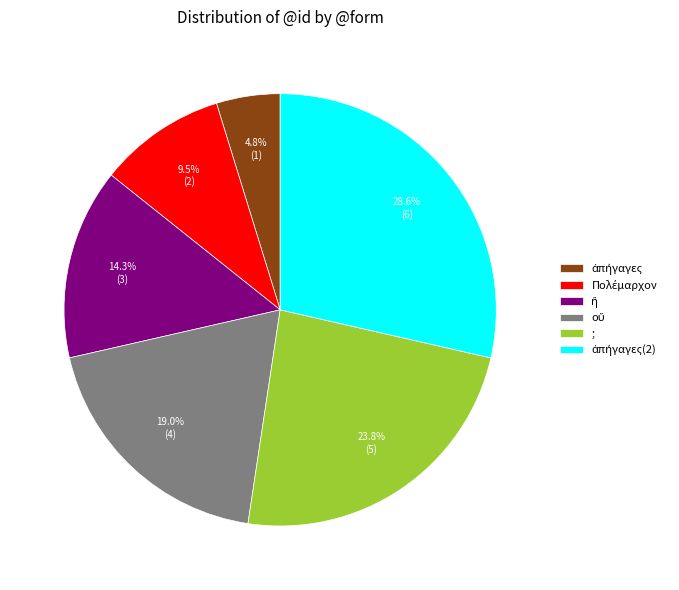

Is there any slice that represents more than half of the pie?

No